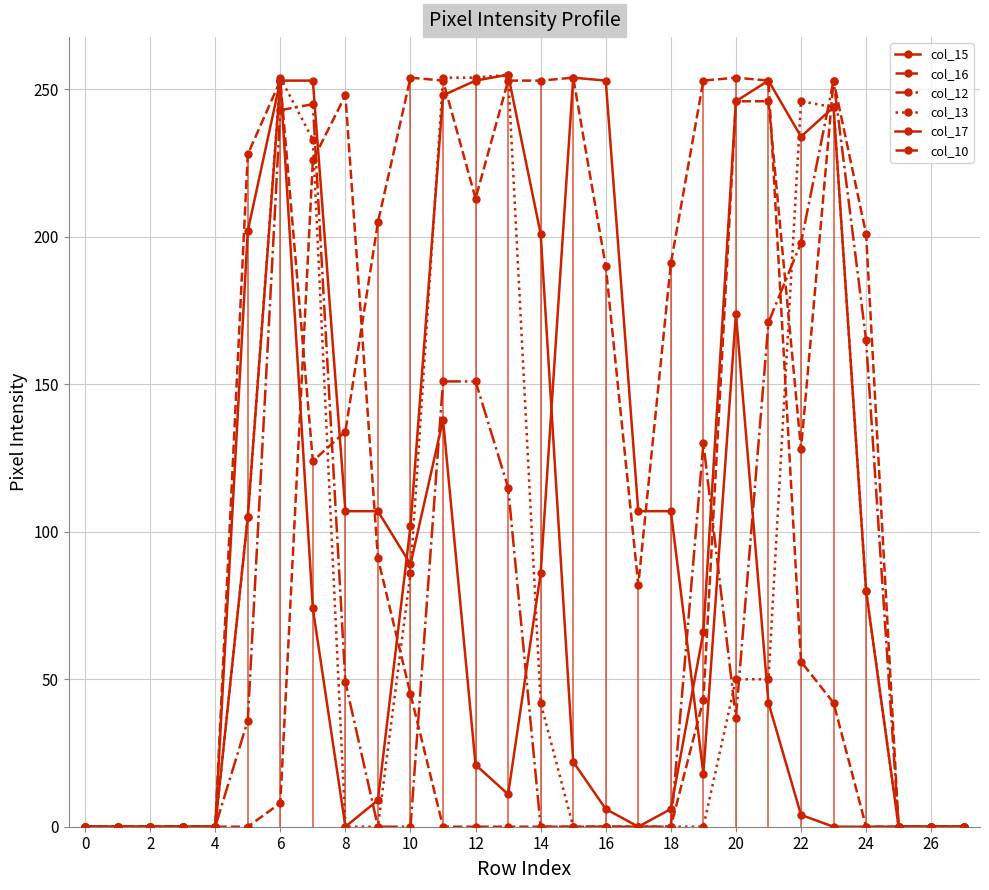

The value of col_13 at 10 is 105. True or false?

True